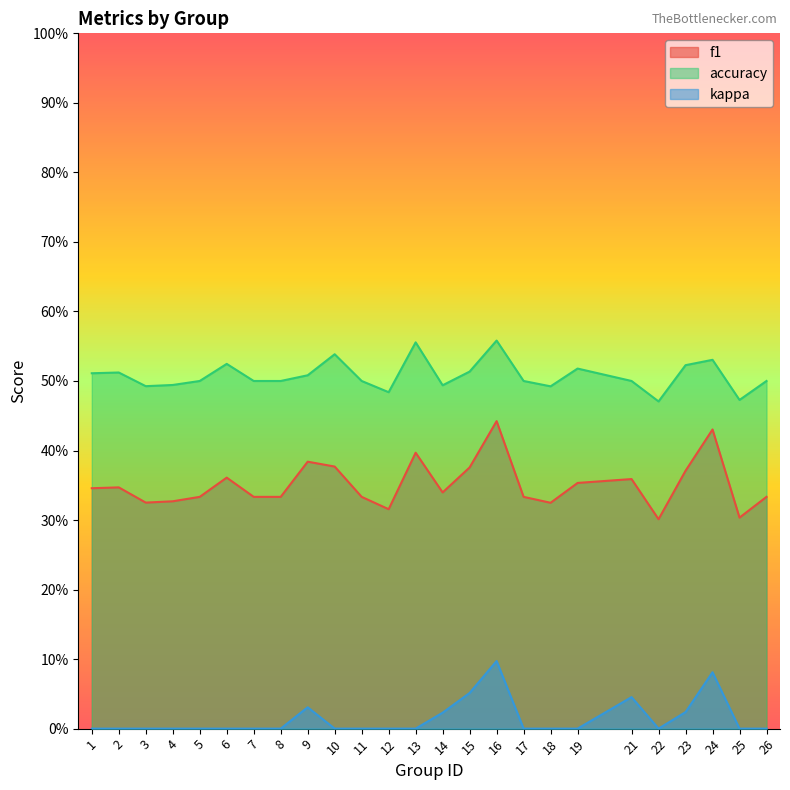

Is it true that accuracy equals 0.5 at 17?

True